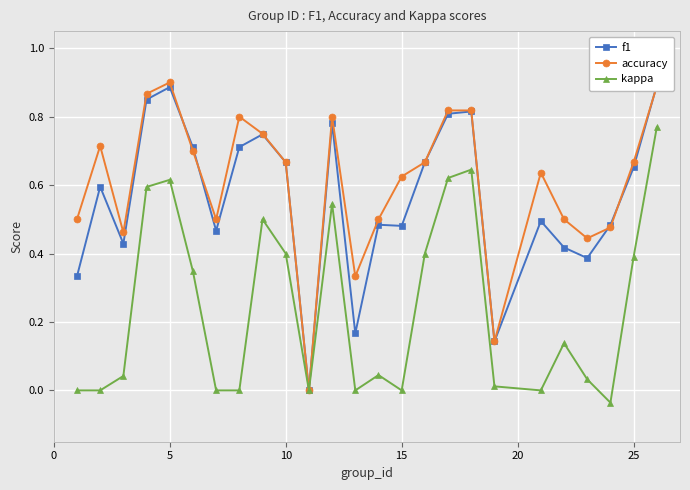

How many distinct data groups are displayed?

3